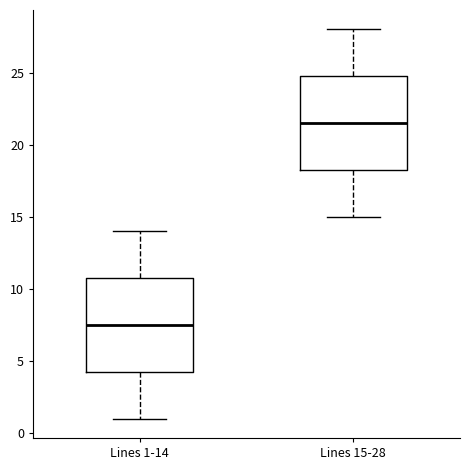

Where does the lower whisker of the box for Lines 1-14 end on the y-axis? The values are not printed on the chart, so give them approximately, as read against the axis.

1.0